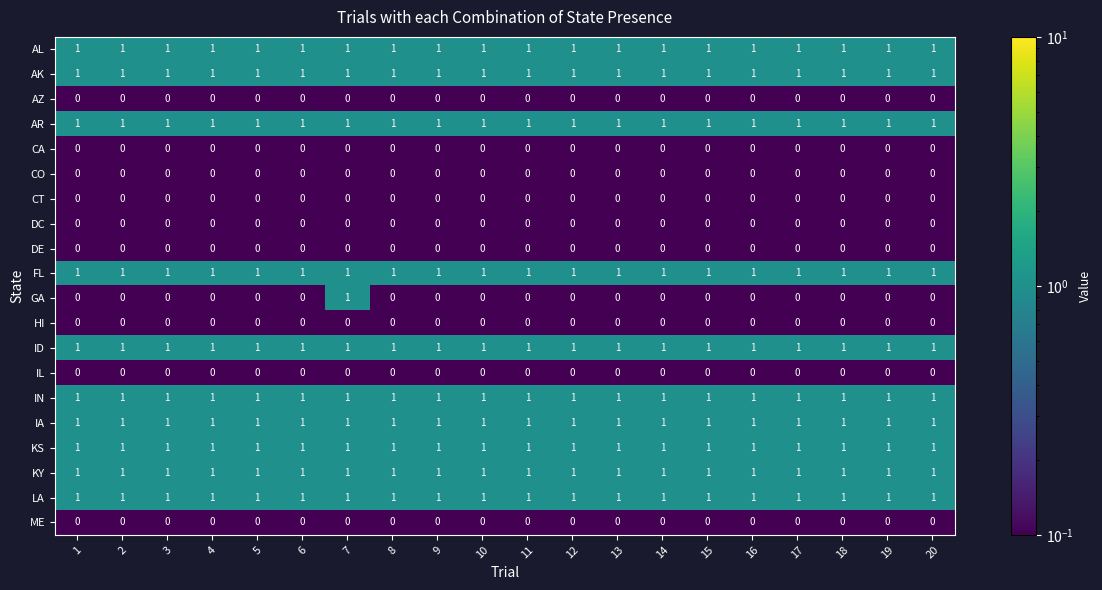

What is the total value across all series at 13?

10